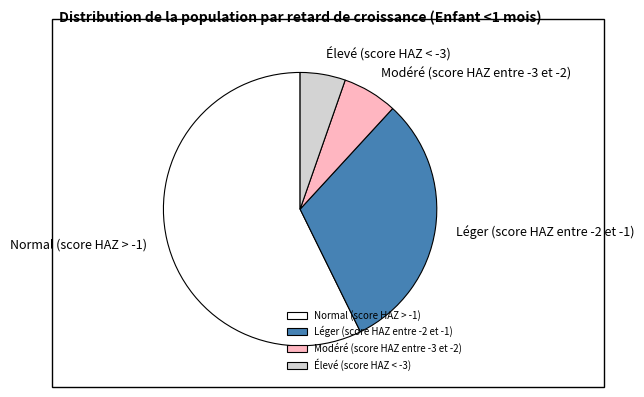

Does any single category account for the majority?

Yes